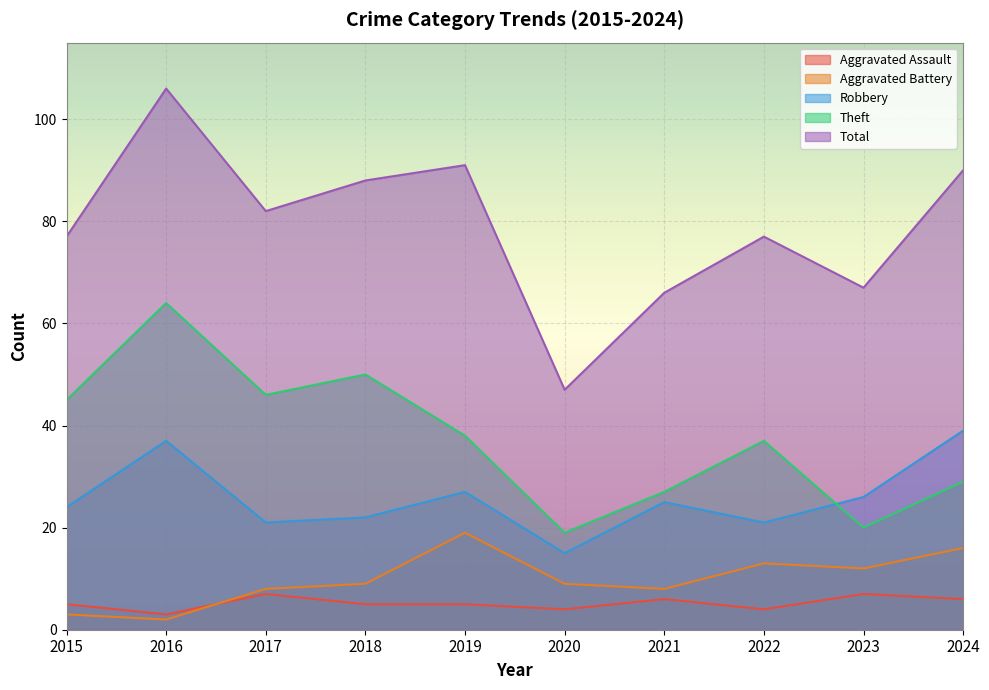

In Theft, how many points are lower than both neighbors (excluding endpoints)?

3